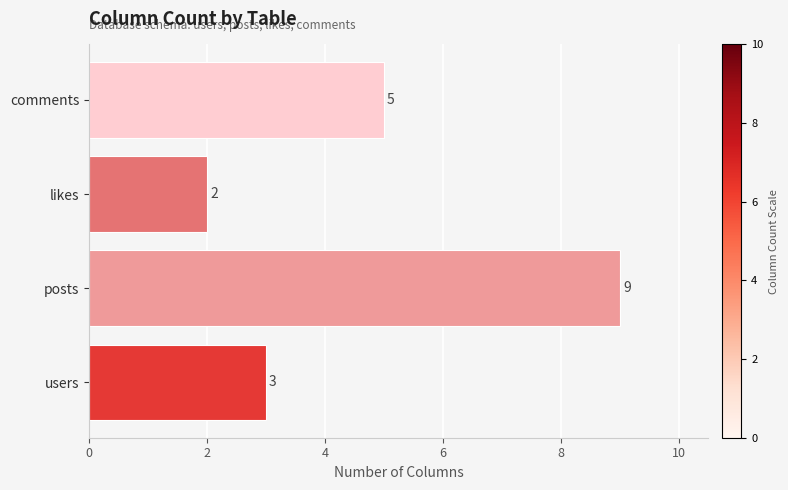

What is the ratio of the value at users to the value at comments?

0.6